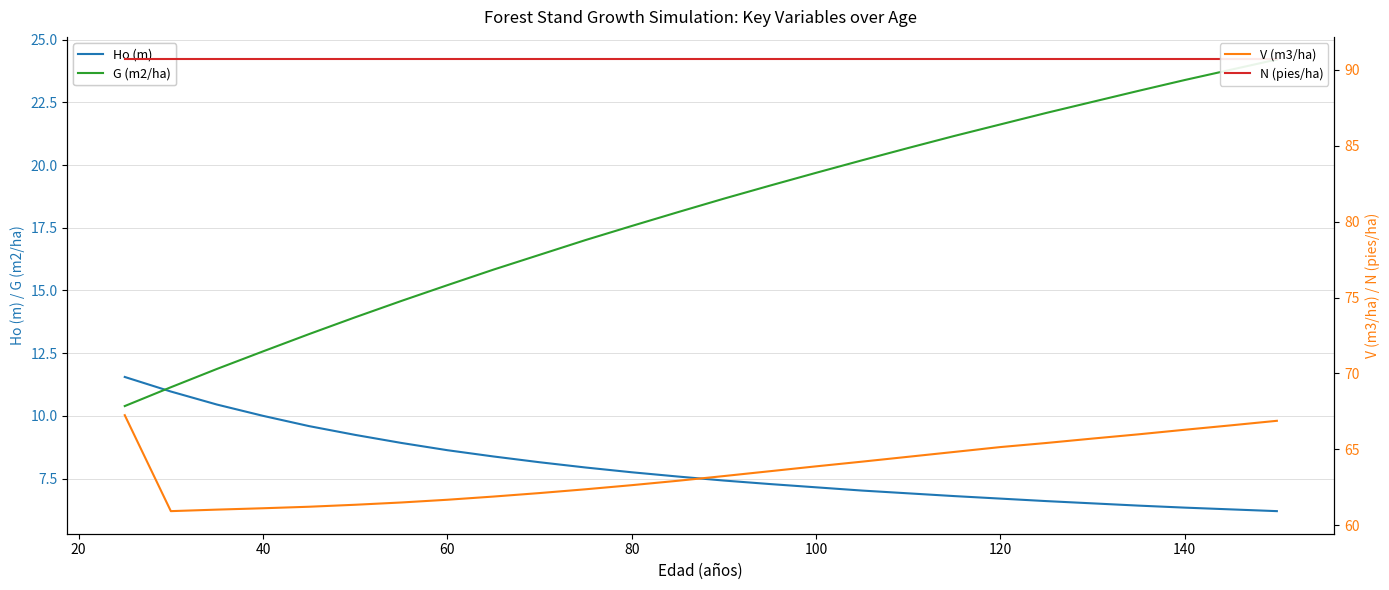

Which series has the largest range (max minus min)?

G (m2/ha)